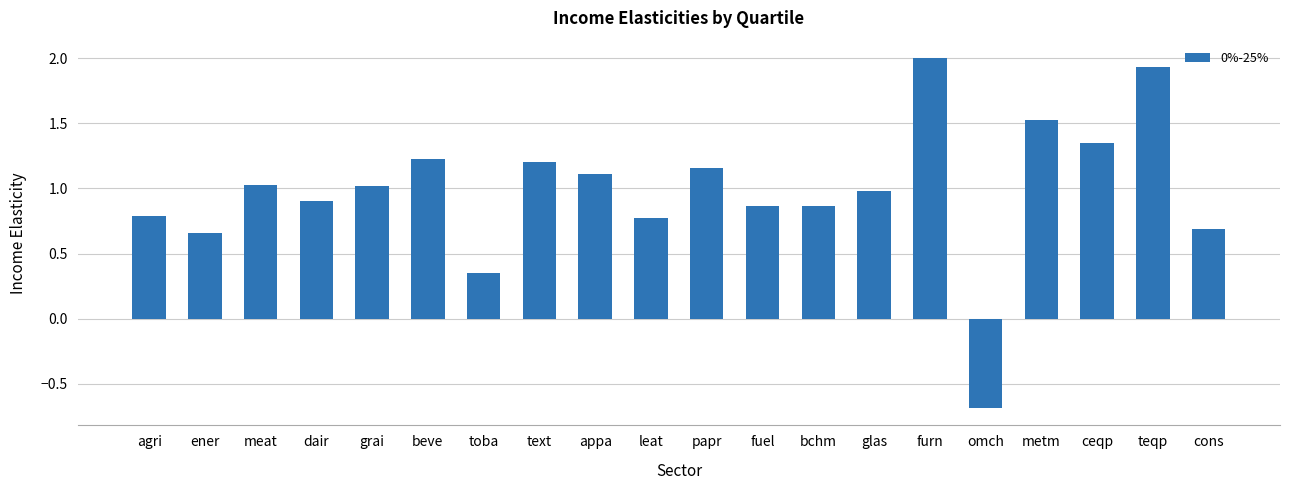

How many values are above zero?

19